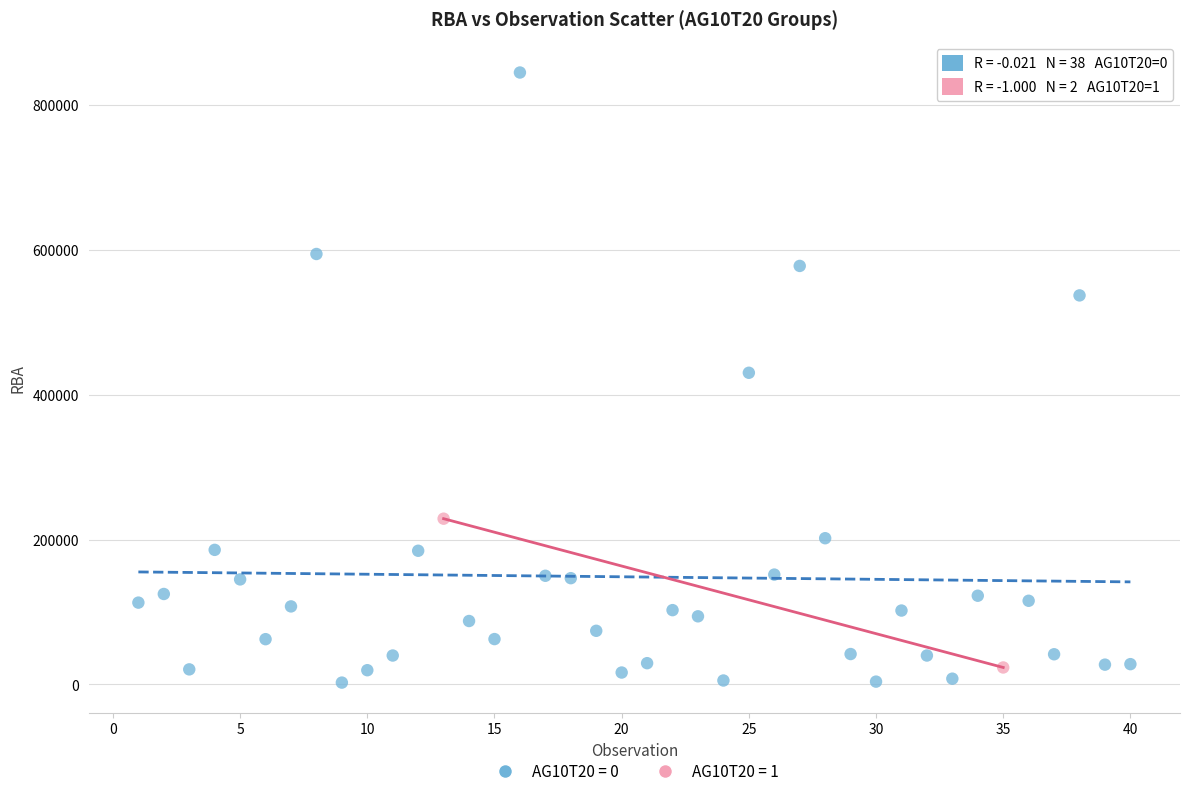

What are all the series names shown in the legend?

AG10T20 = 0, AG10T20 = 1